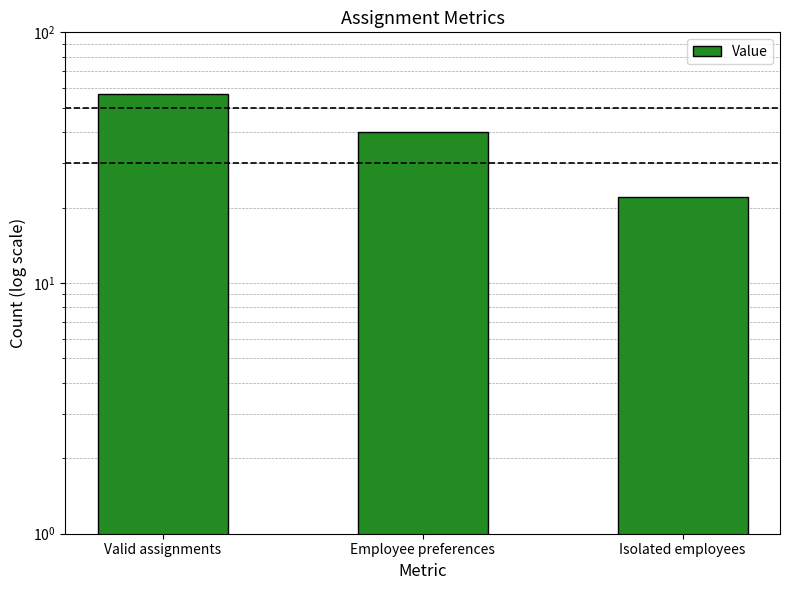

List the labels in order of value, largest first.

Valid assignments, Employee preferences, Isolated employees